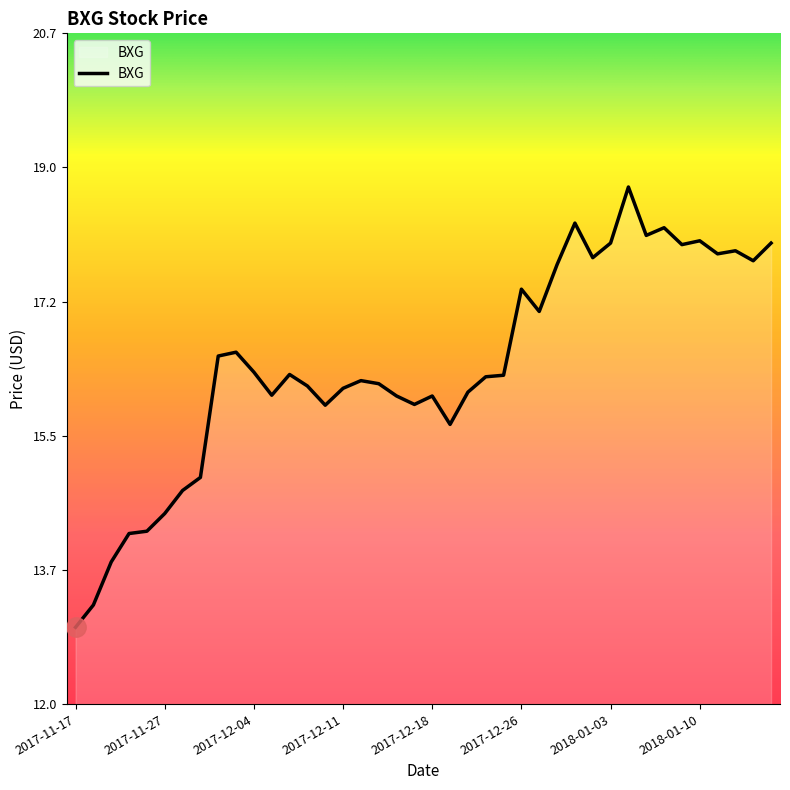

What is the minimum value shown in the chart?

13.0